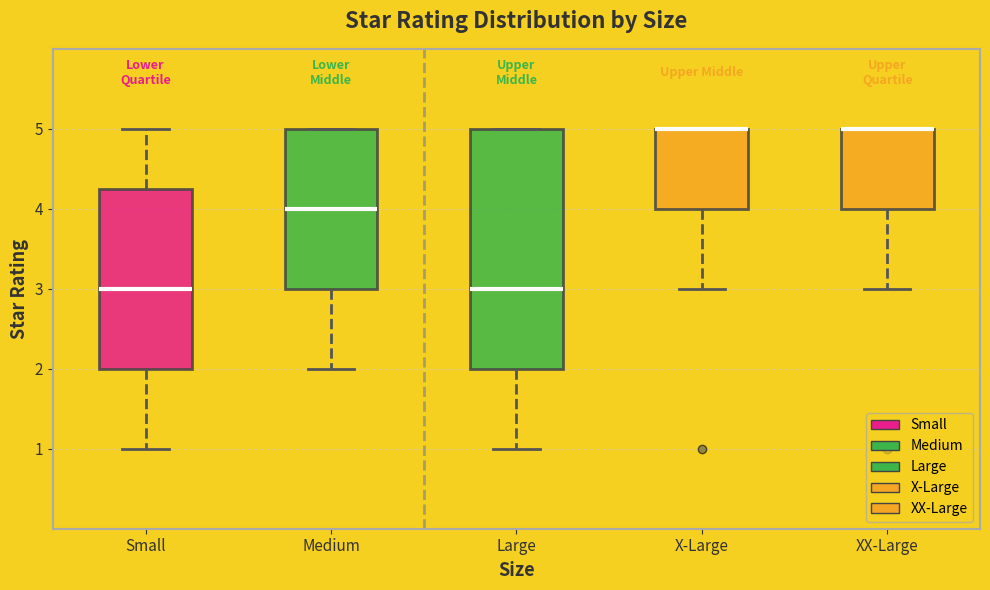

Comparing the boxes themselves (not the whiskers), which one is the tallest?

Large